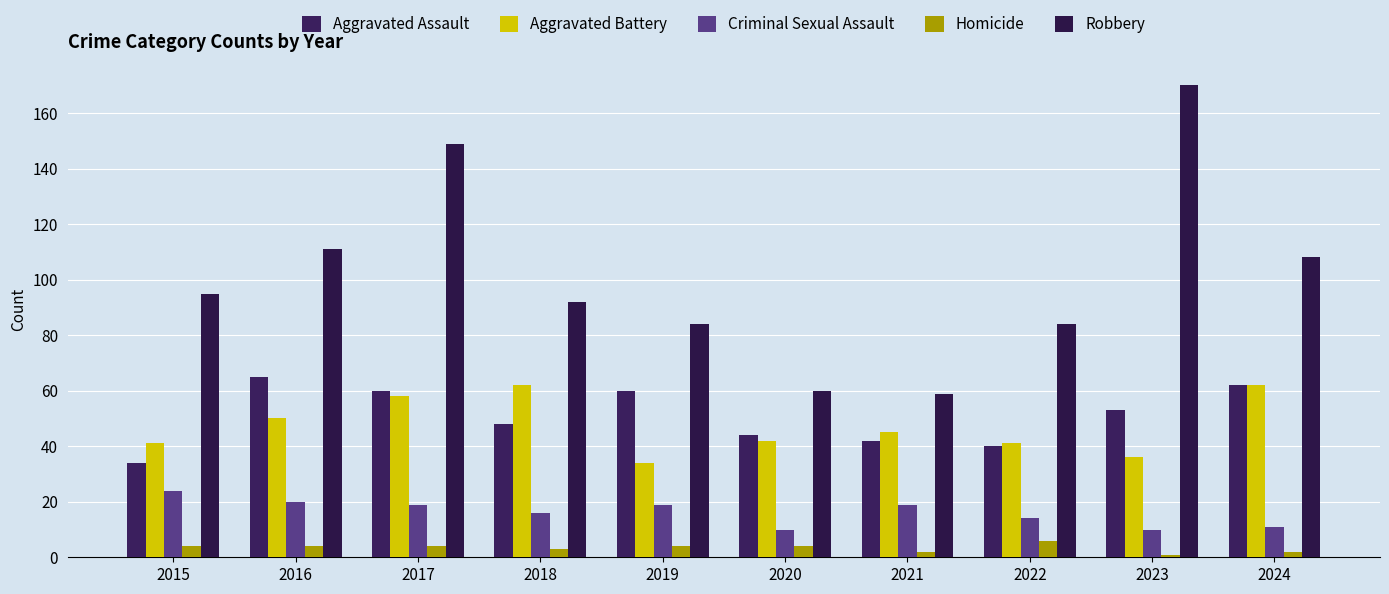

Reading left to right, transcribe all the data shown in this chart.

Aggravated Assault: 34	65	60	48	60	44	42	40	53	62
Aggravated Battery: 41	50	58	62	34	42	45	41	36	62
Criminal Sexual Assault: 24	20	19	16	19	10	19	14	10	11
Homicide: 4	4	4	3	4	4	2	6	1	2
Robbery: 95	111	149	92	84	60	59	84	170	108